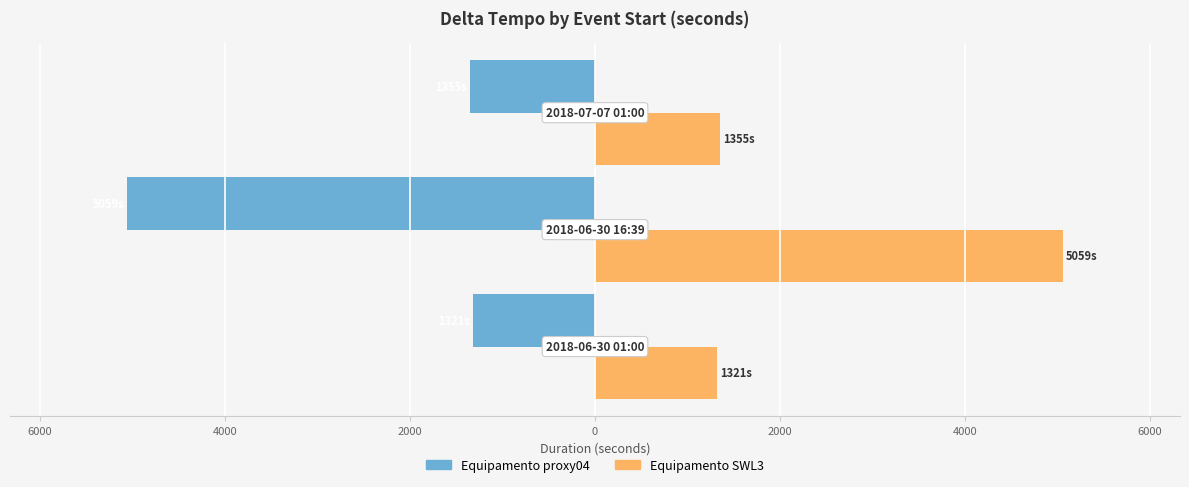

What are all the series names shown in the legend?

Equipamento proxy04, Equipamento SWL3